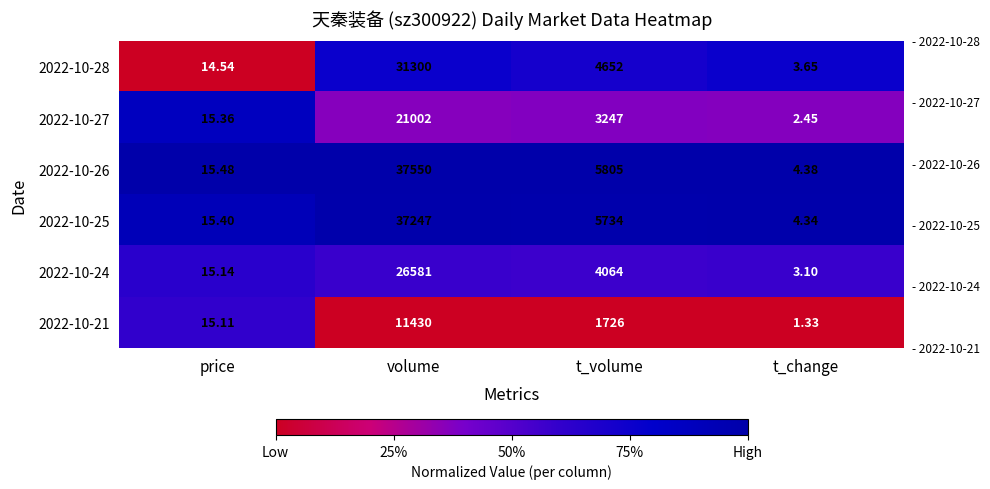

Which series has the largest total across all categories?

2022-10-26